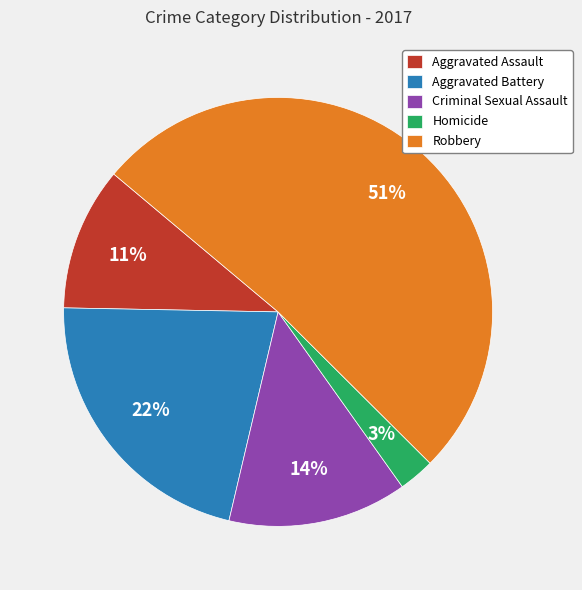

What is the ratio of the value at Aggravated Battery to the value at Criminal Sexual Assault?

1.6